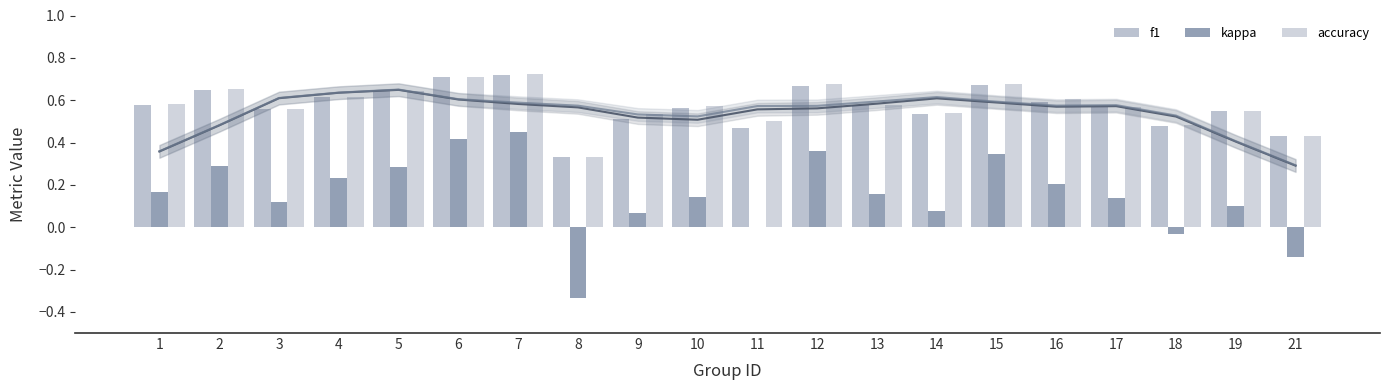

At which label does kappa reach its peak?

7